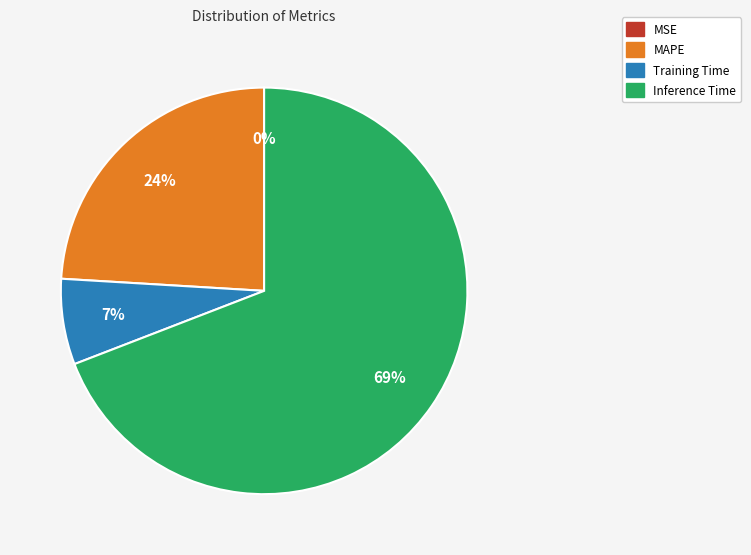

Does any single category account for the majority?

Yes